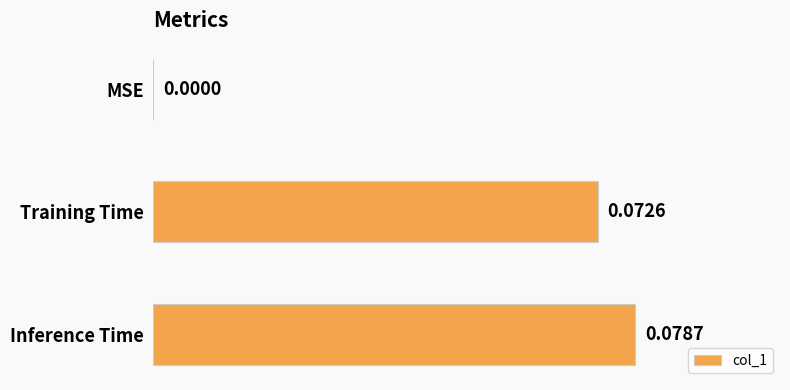

Between Inference Time and MSE, which is larger?

Inference Time